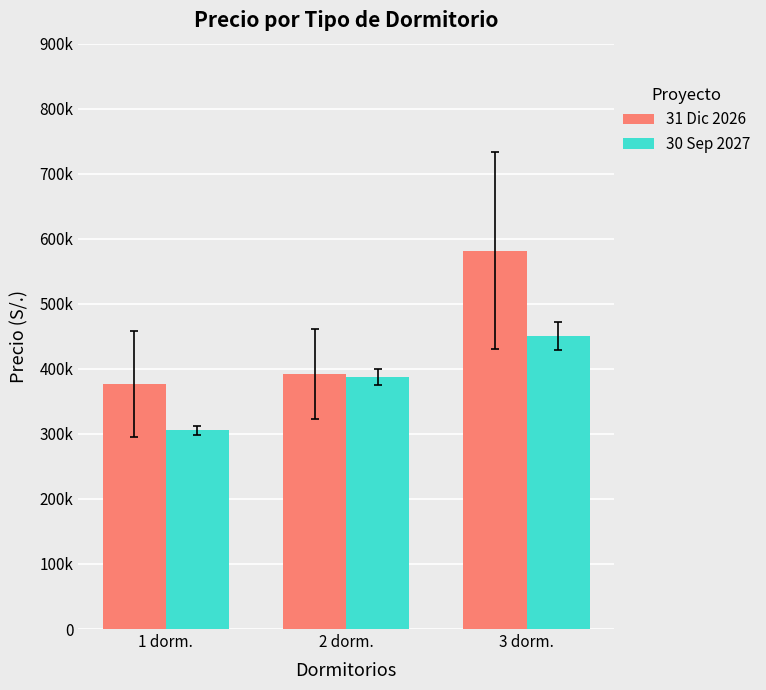

Does the chart contain any negative values?

No